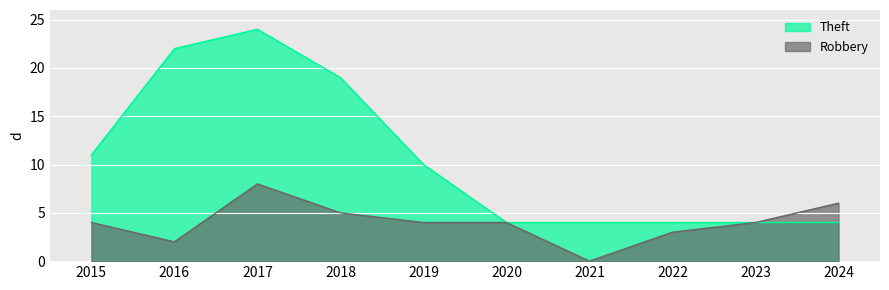

The value of Theft at 2024 is 2. True or false?

False